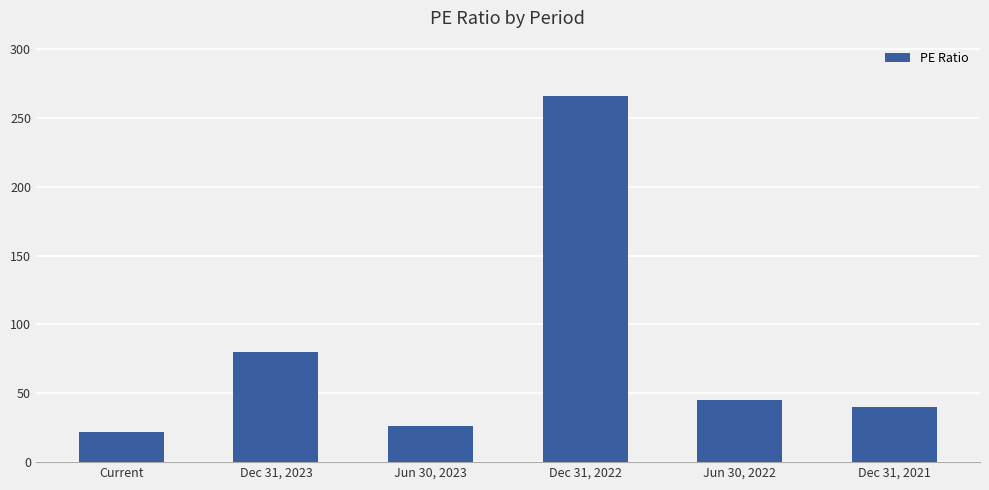

What is the difference between the maximum and minimum values?

244.2